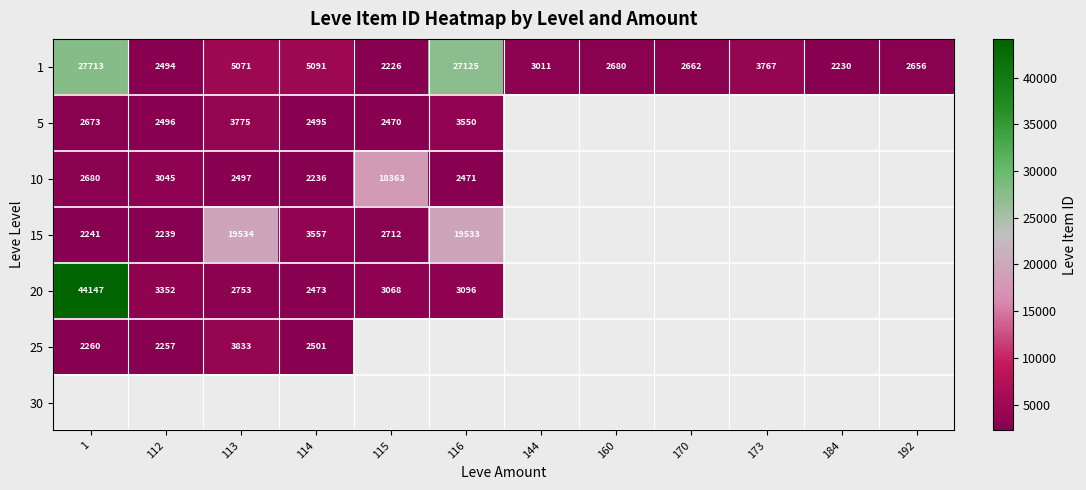

What is the sum of all 1 values?

86726